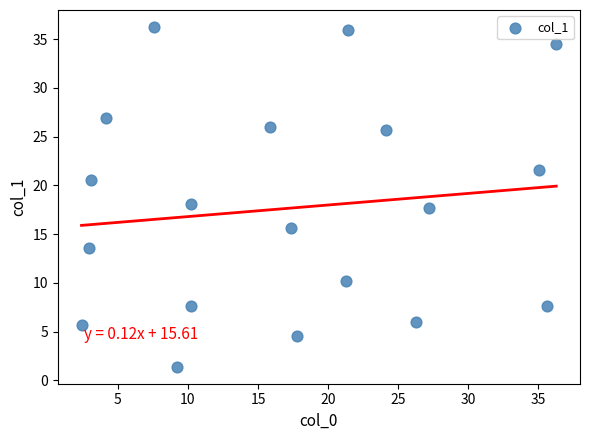

What is the range of Y values (max minus min)?

34.8